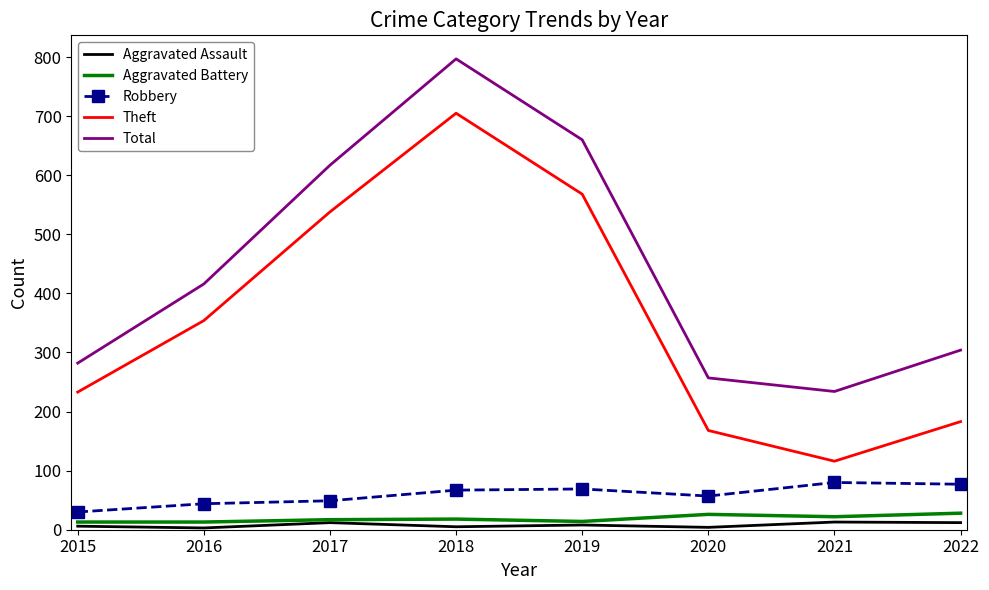

At which label does Total reach its peak?

2018